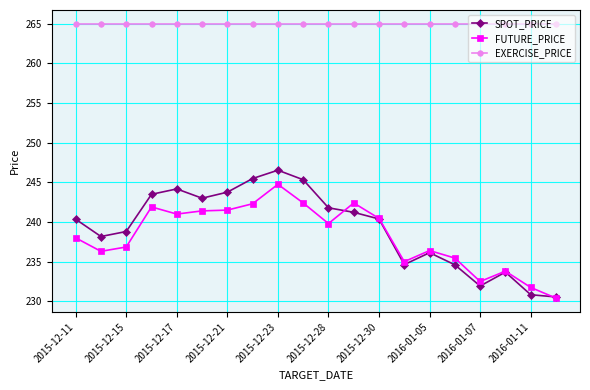

Rank the series by their maximum value, from highest to lowest.

EXERCISE_PRICE, SPOT_PRICE, FUTURE_PRICE